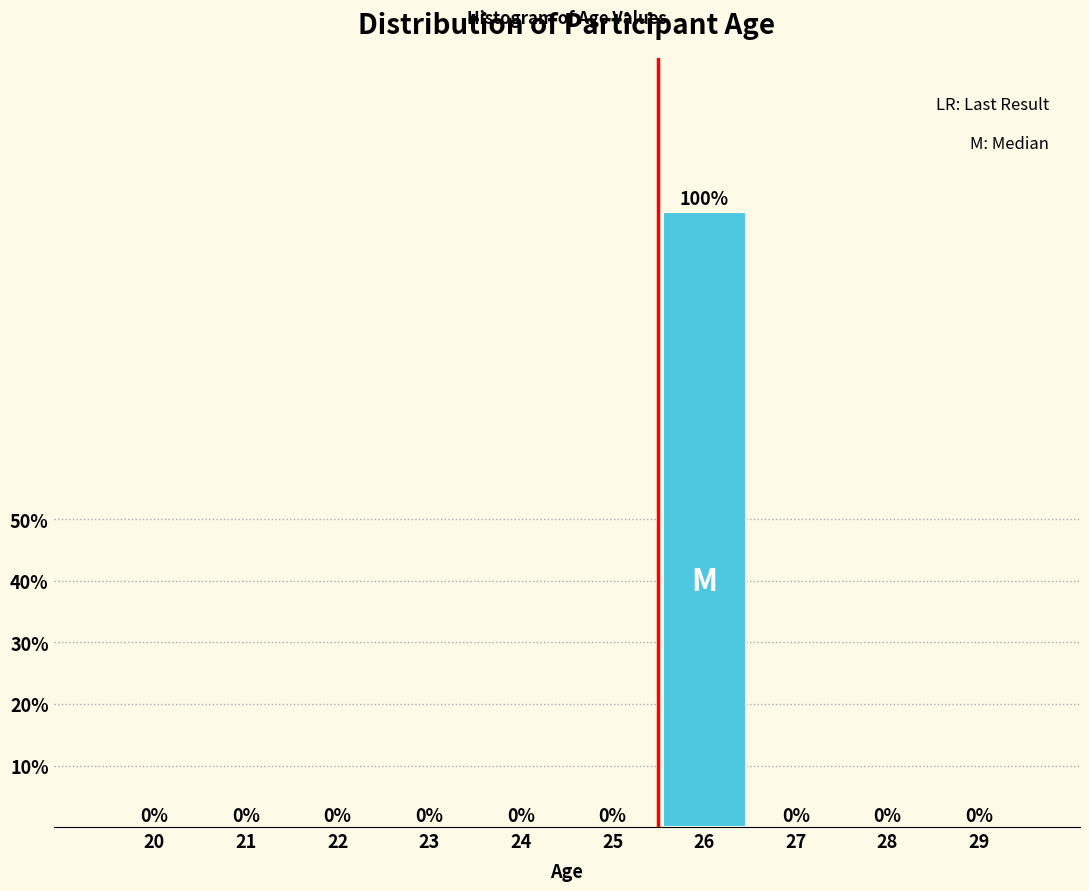

Reading left to right, list all the values displayed in this chart.

20=0	21=0	22=0	23=0	24=0	25=0	26=100	27=0	28=0	29=0